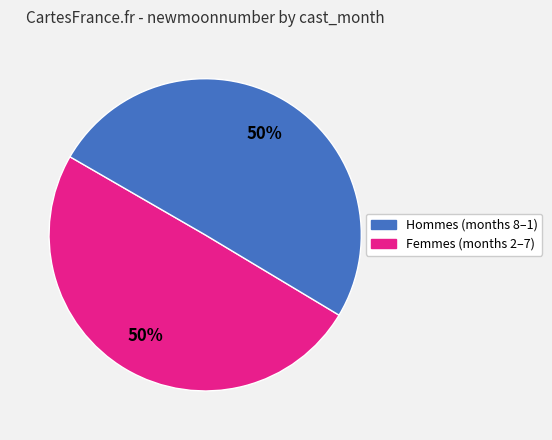

To the nearest percent, what is the average slice percentage?

50%